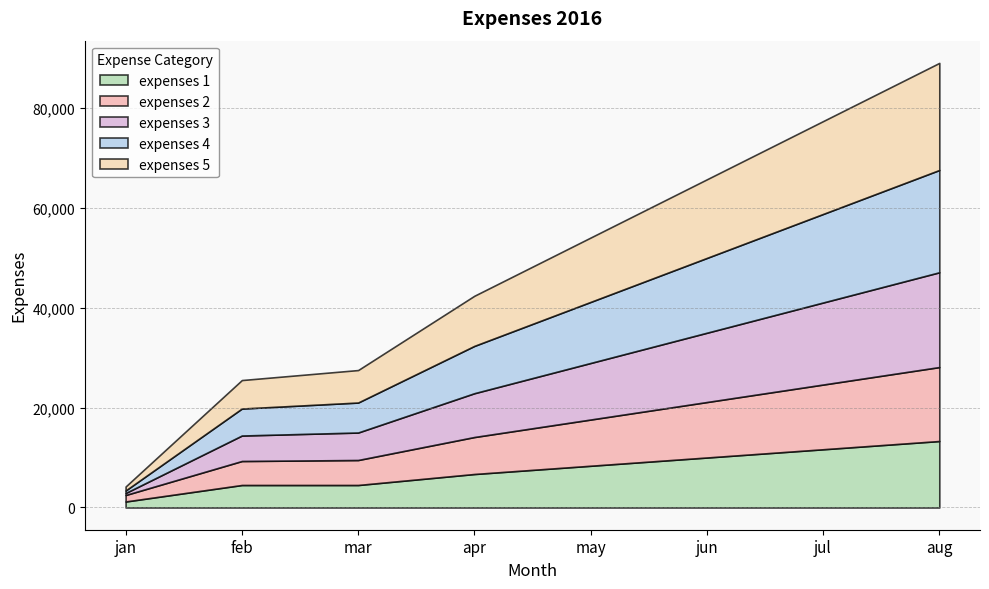

The expenses 2 series shows 4912.3 at may. True or false?

False